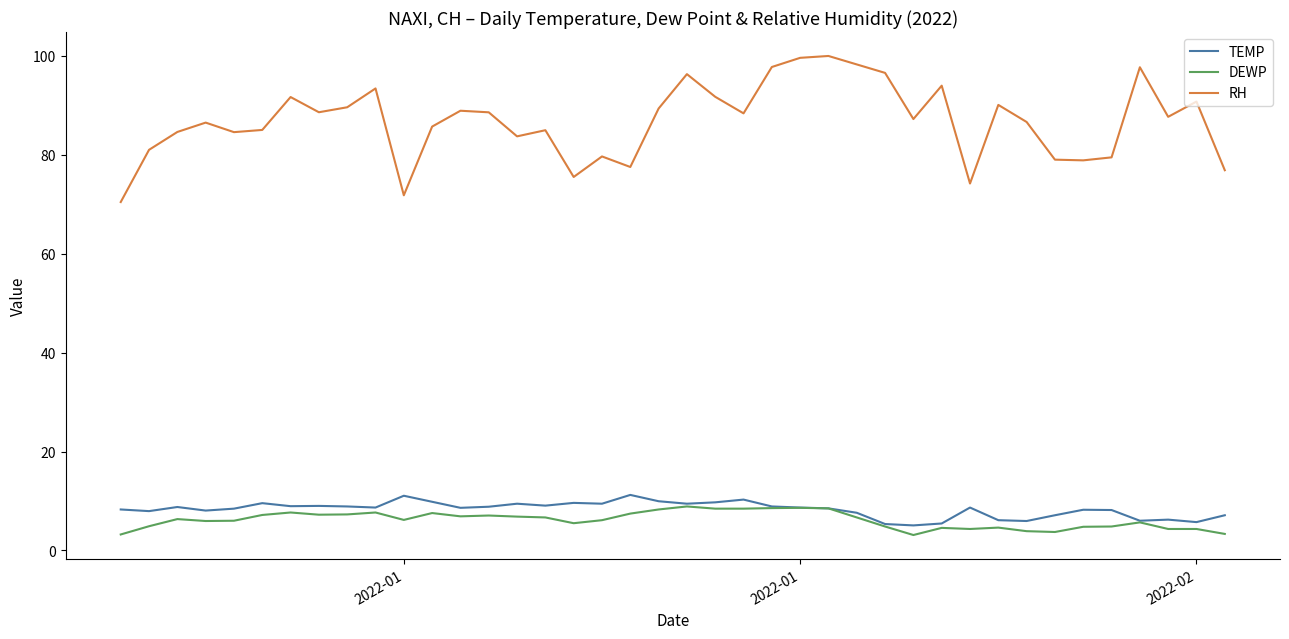

What is the minimum value for DEWP?

3.1